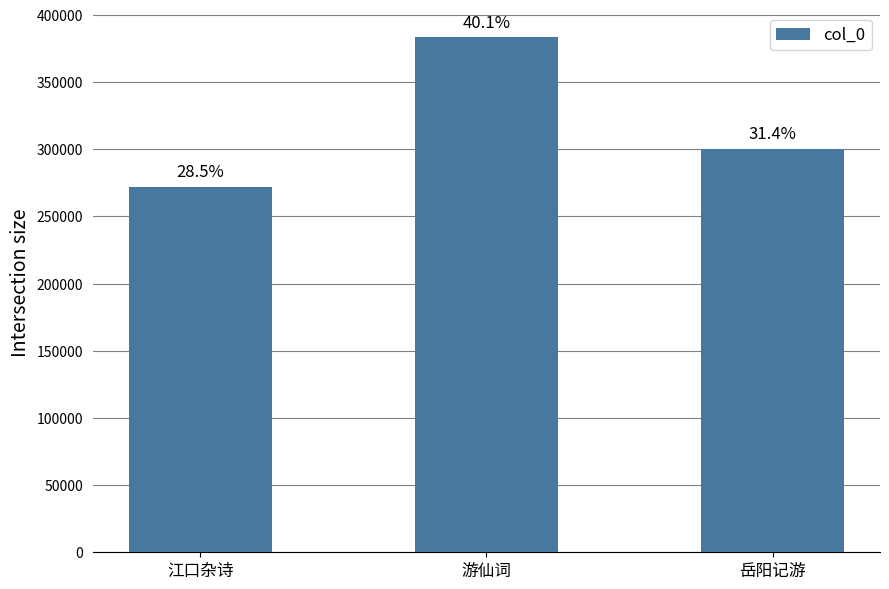

The value at 游仙词 is 383298. True or false?

True